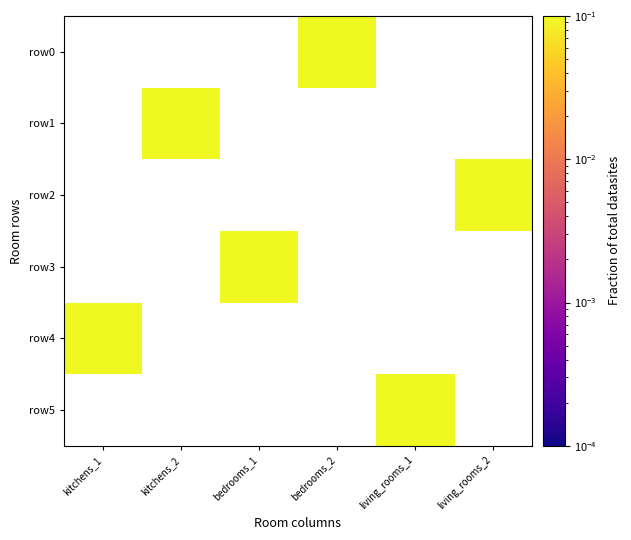

List the series in order of their peak value, lowest first.

row0, row1, row2, row3, row4, row5